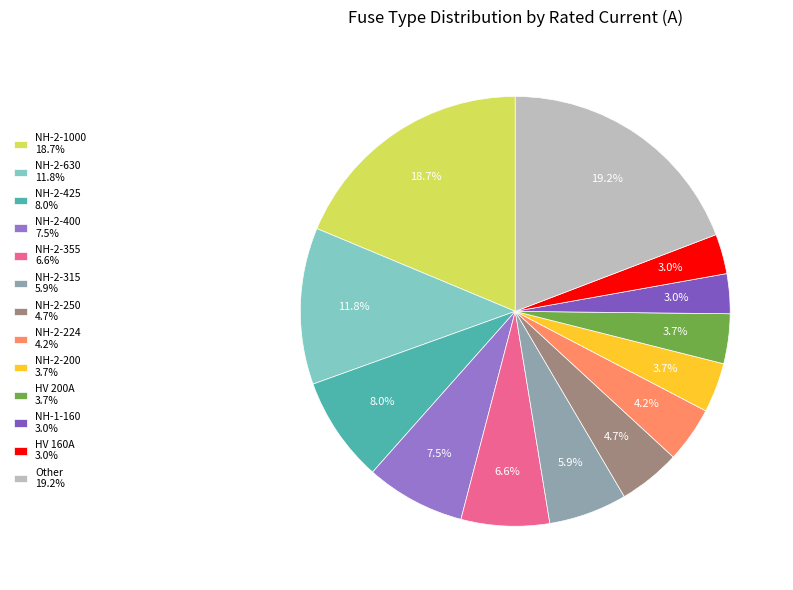

Count the number of slices in the pie.

13